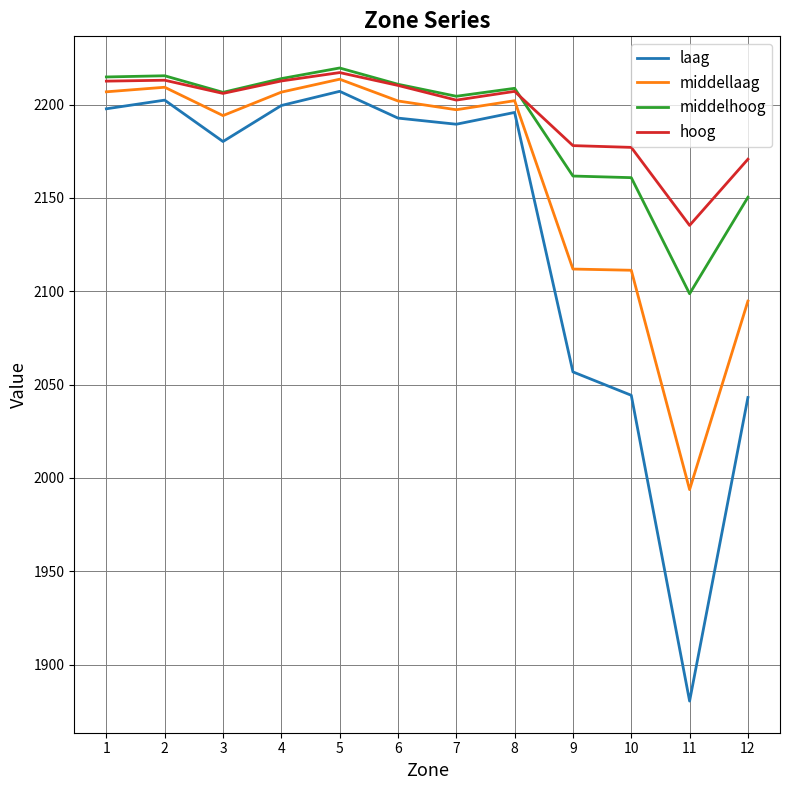

At which label does middelhoog first exceed 2208?

1